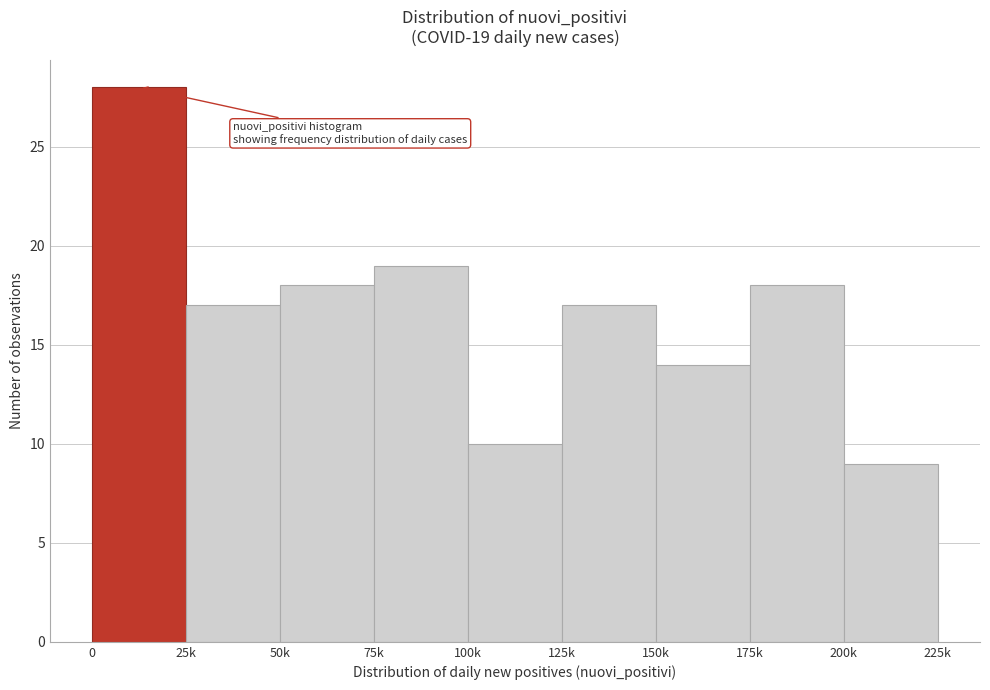

Reading left to right, transcribe all the data shown in this chart.

28	17	18	19	10	17	14	18	9